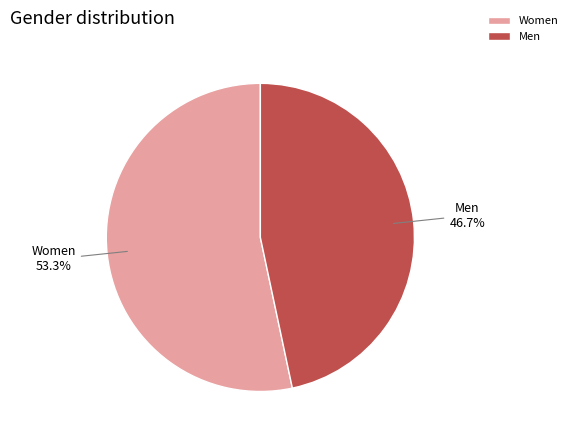

True or false: Women accounts for 46% of the total.

False